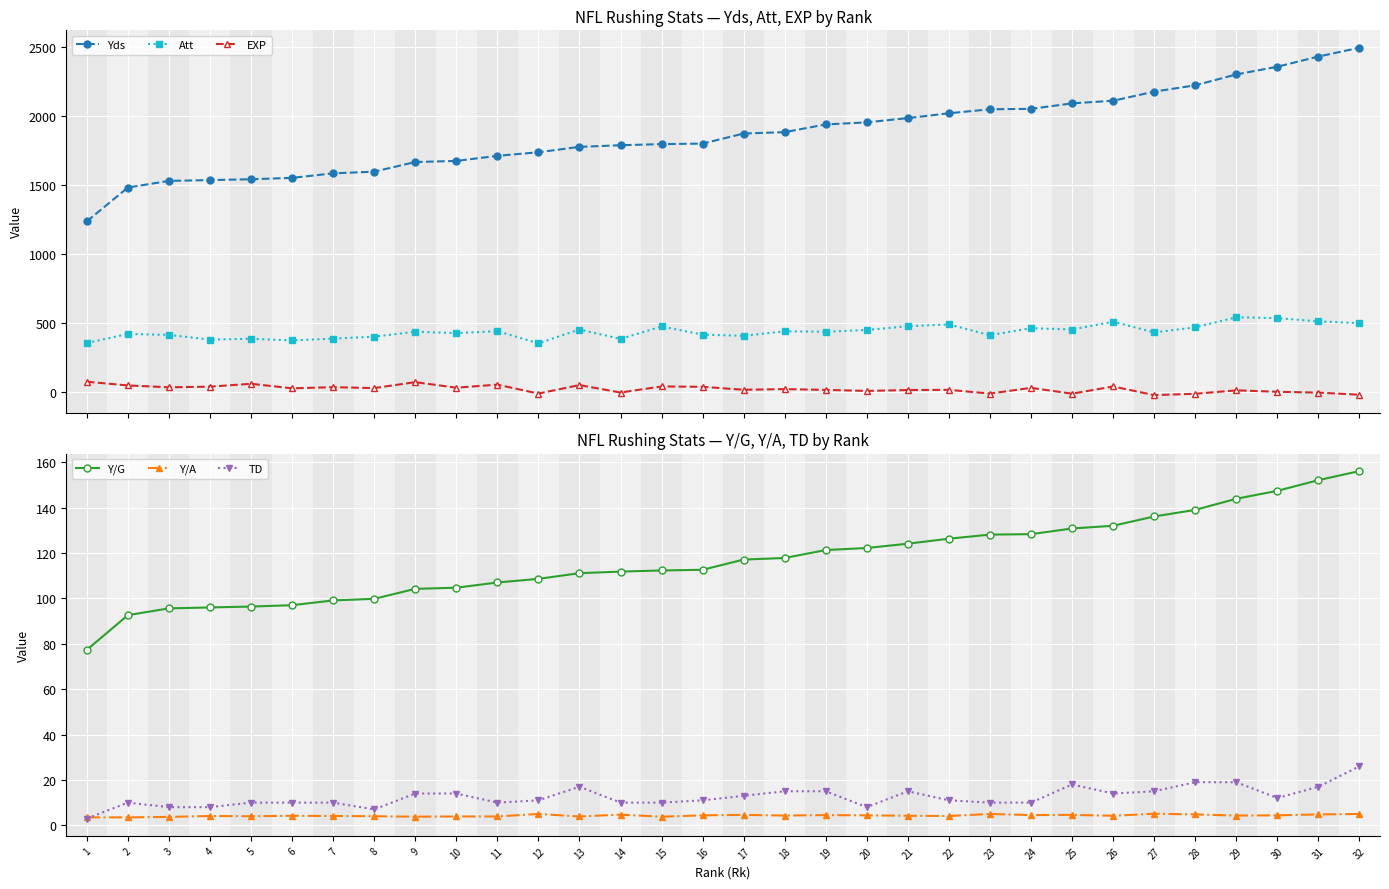

Where is Yds nearest to the value 1866?

17